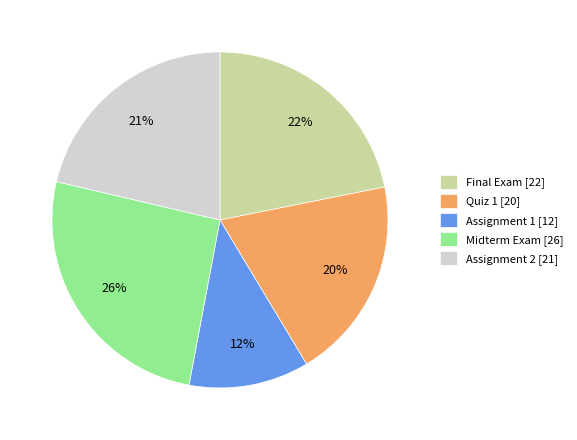

Rank the categories by value from highest to lowest.

Midterm Exam, Final Exam, Assignment 2, Quiz 1, Assignment 1